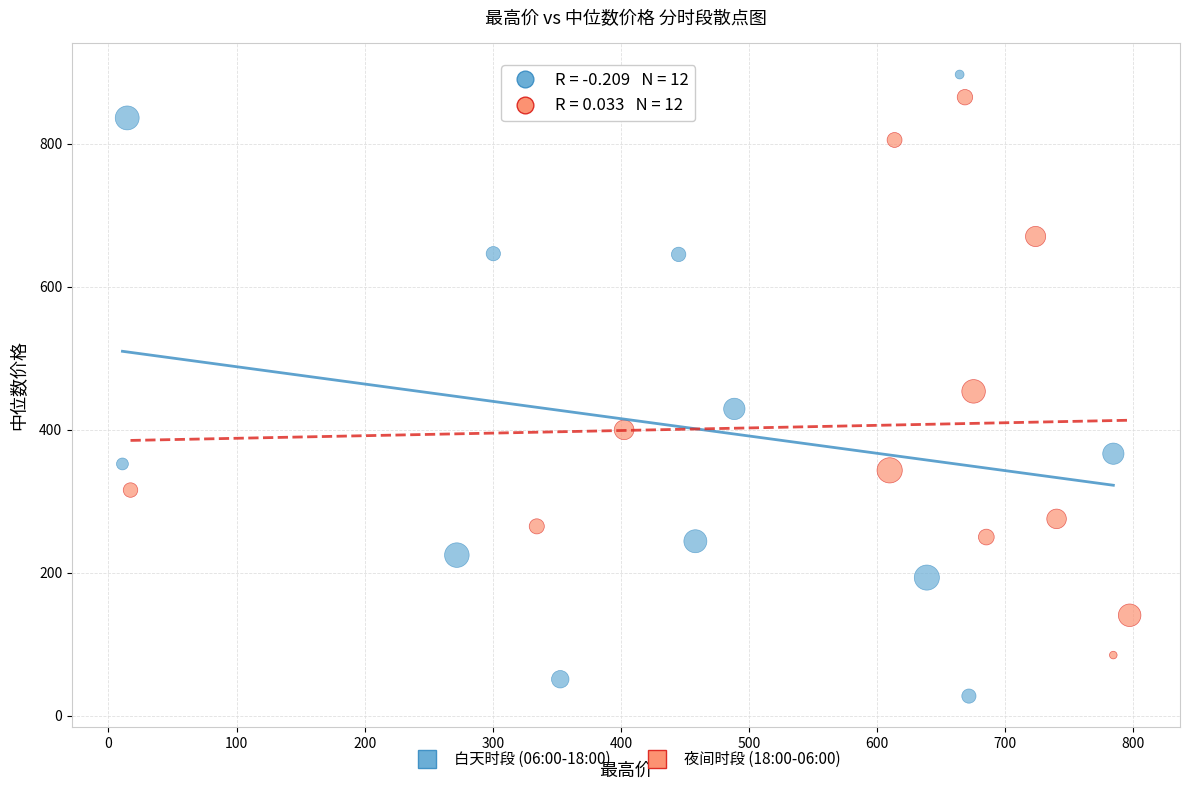

Which series contains the lowest Y value?

白天时段 (06:00-18:00)